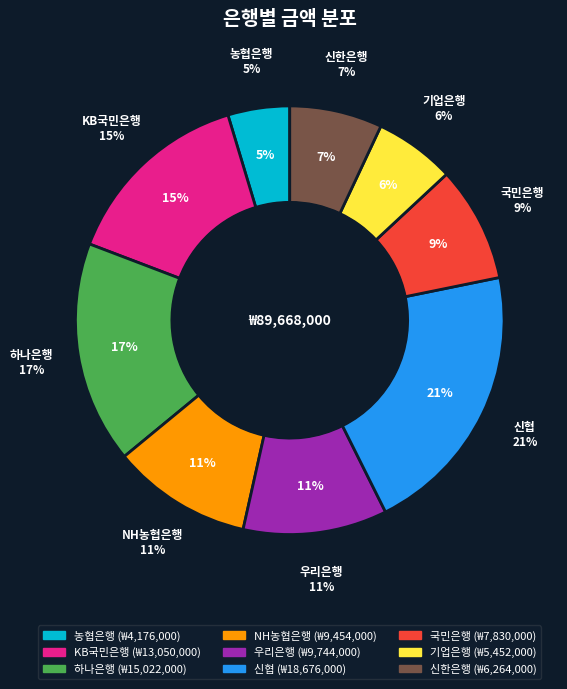

Is there a majority slice in this chart?

No